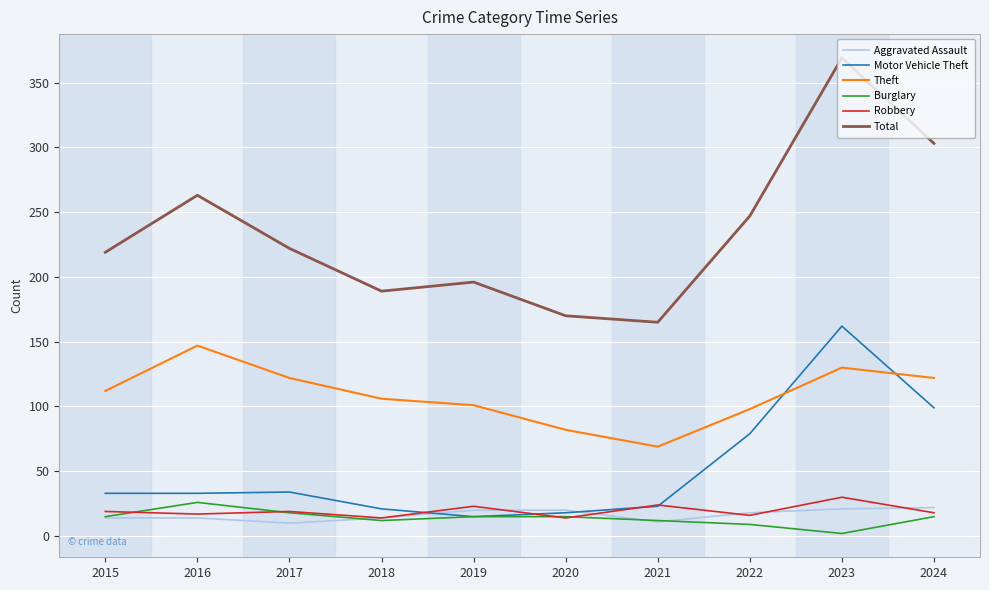

Does the chart display data point markers on the line(s)?

No